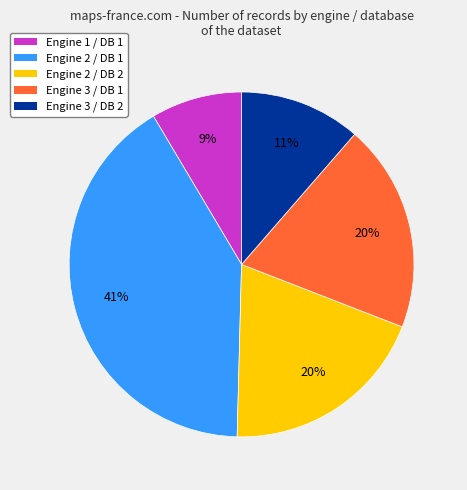

To the nearest percent, what is the average slice percentage?

20%